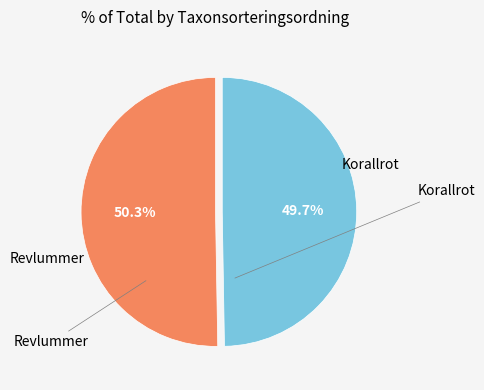

Does any single category account for the majority?

Yes